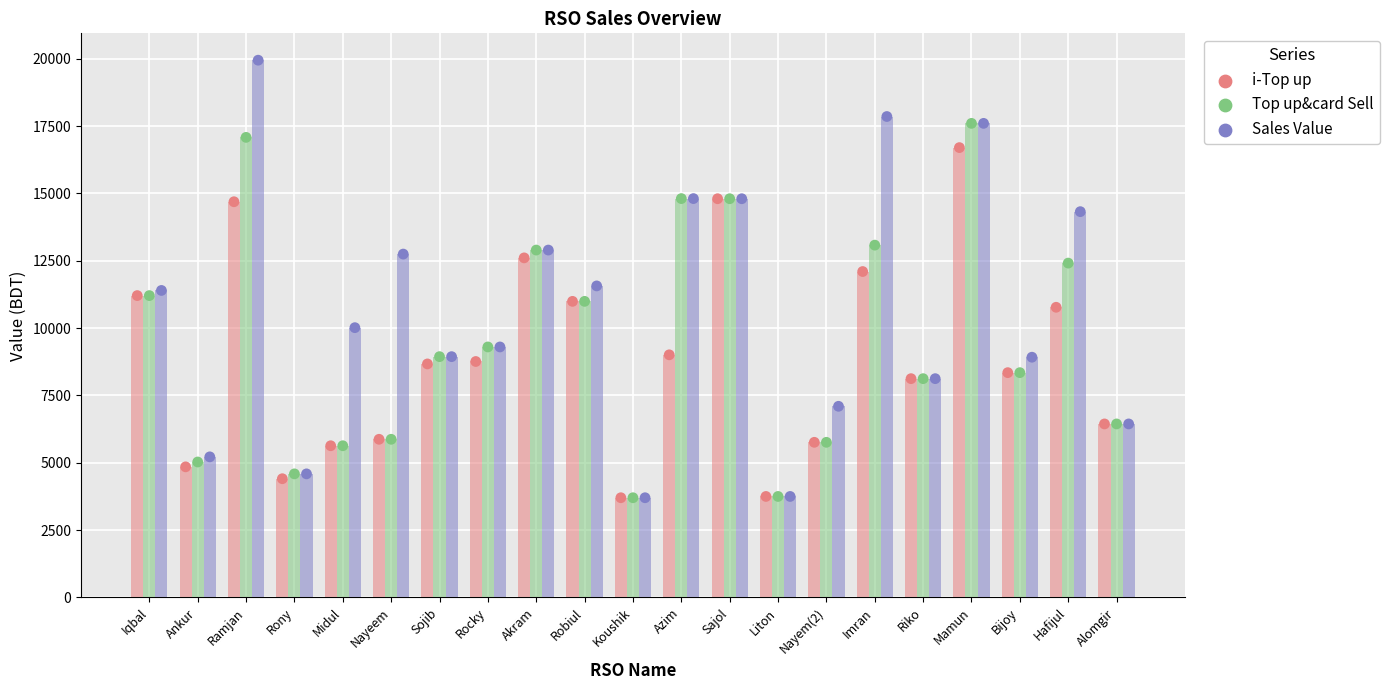

Which series has the largest total across all categories?

Sales Value